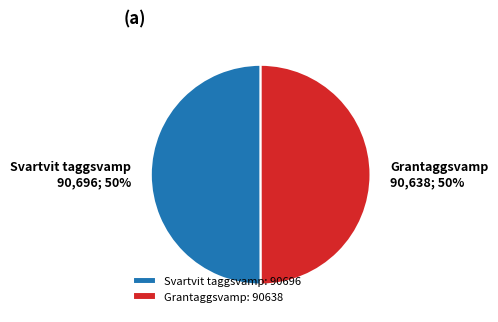

The Grantaggsvamp: 90638 slice represents 64% of the pie. True or false?

False